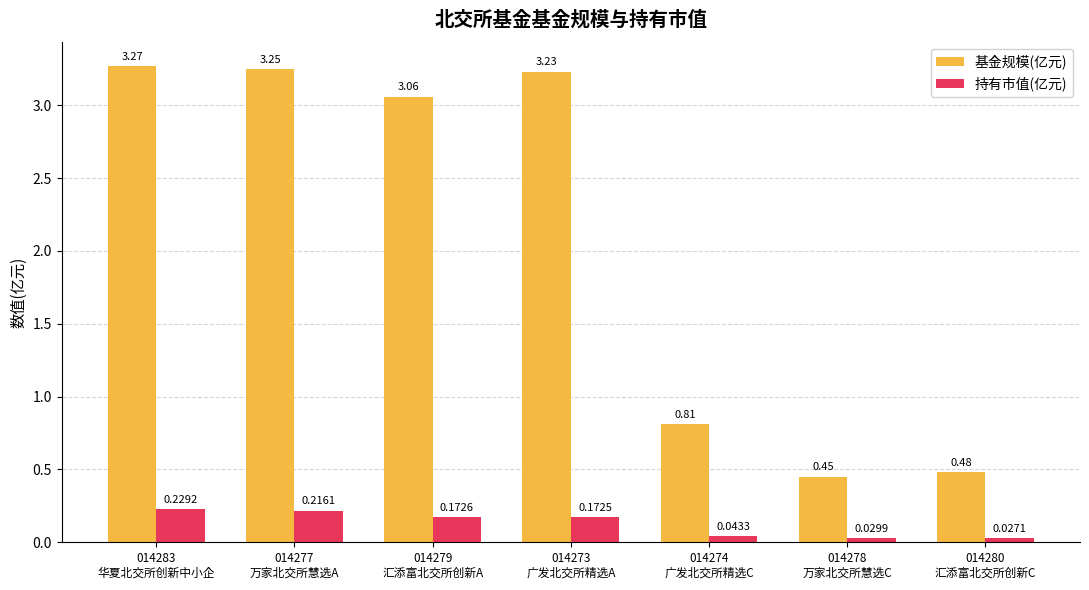

At which category does the chart reach its peak across all series?

014283
华夏北交所创新中小企